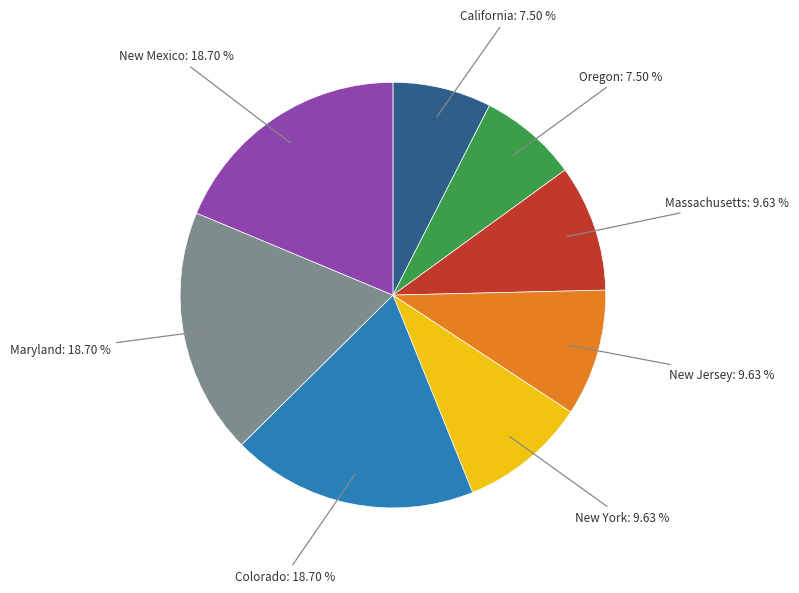

Does any single category account for the majority?

No